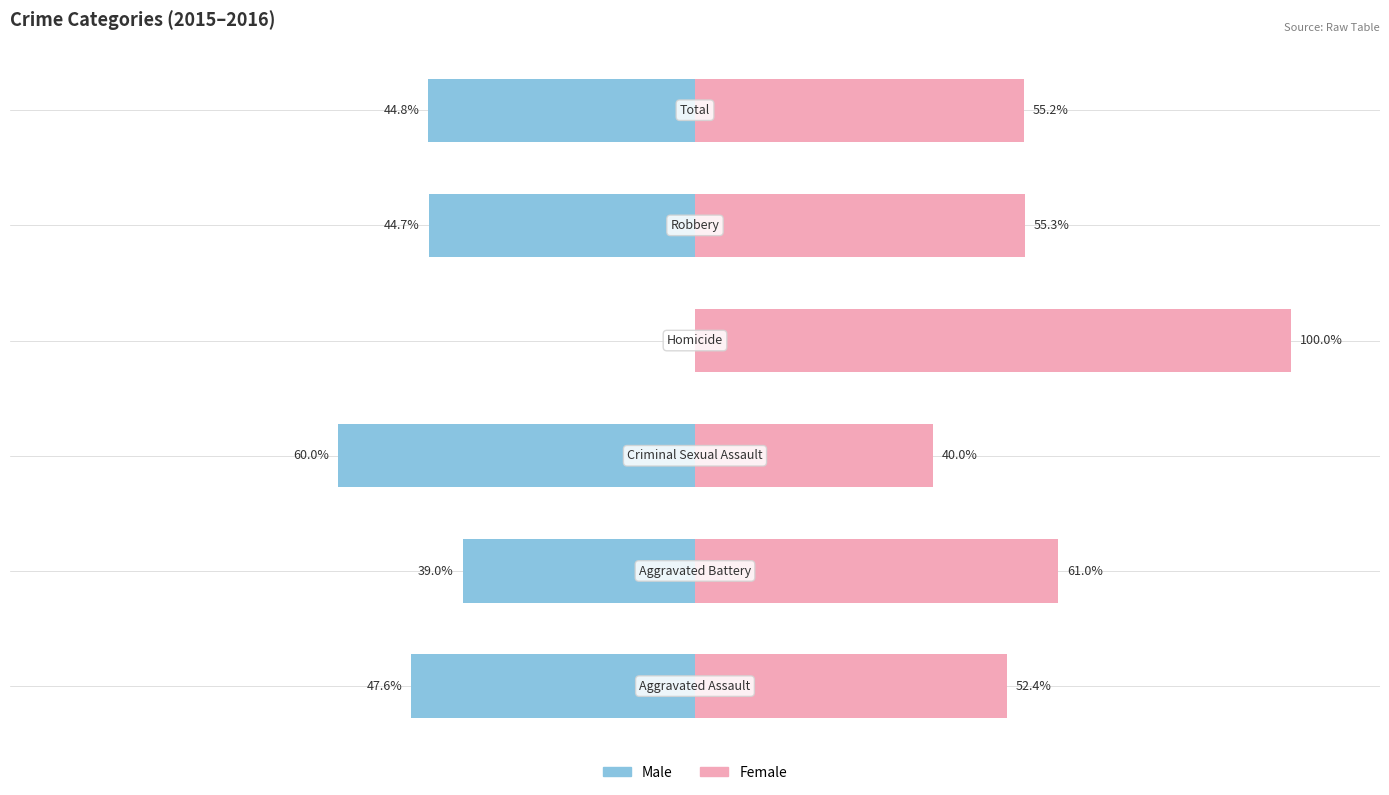

How many data points in Male are less than -44?

4